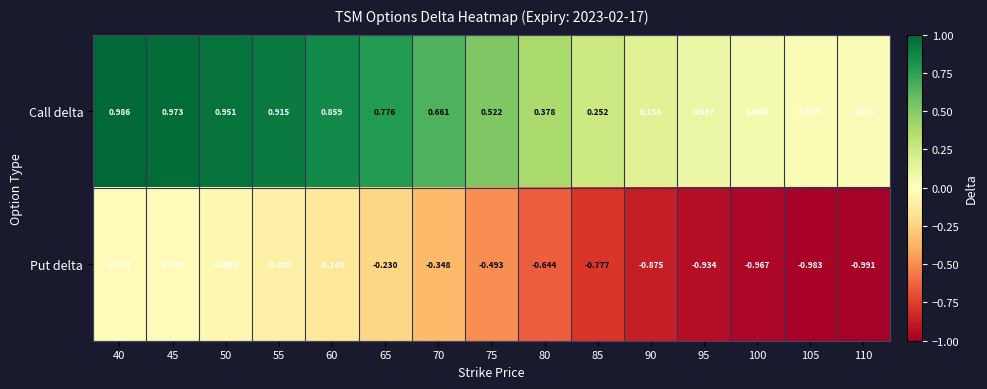

List the series in order of their peak value, highest first.

Call delta, Put delta